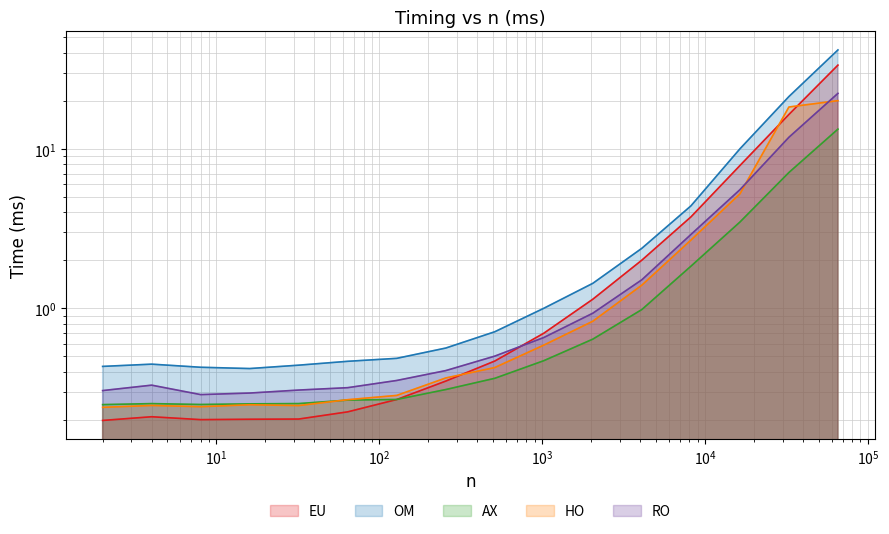

Is it true that RO equals 22.3 at 65536?

True